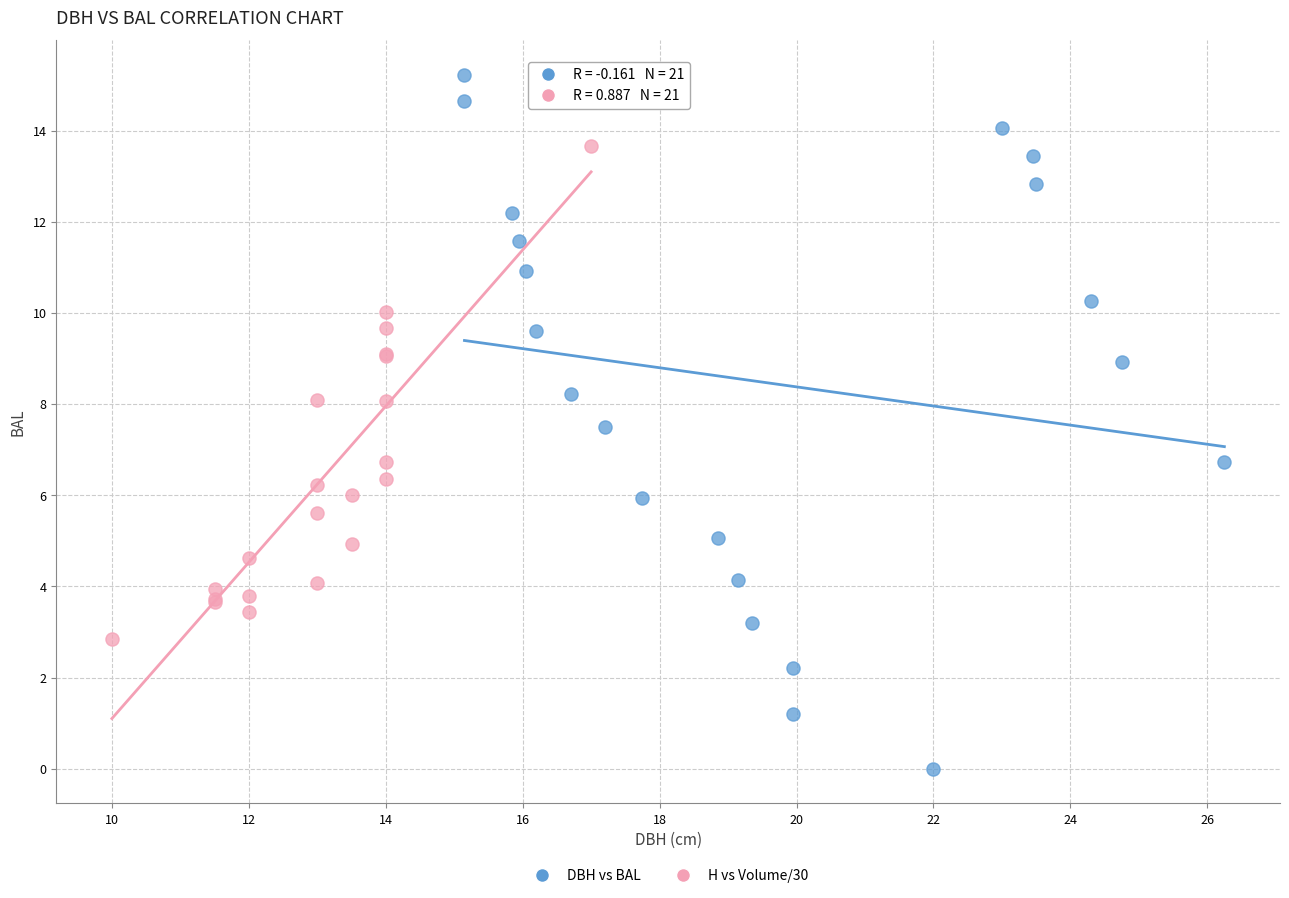

What are all the series names shown in the legend?

DBH vs BAL, H vs Volume/30